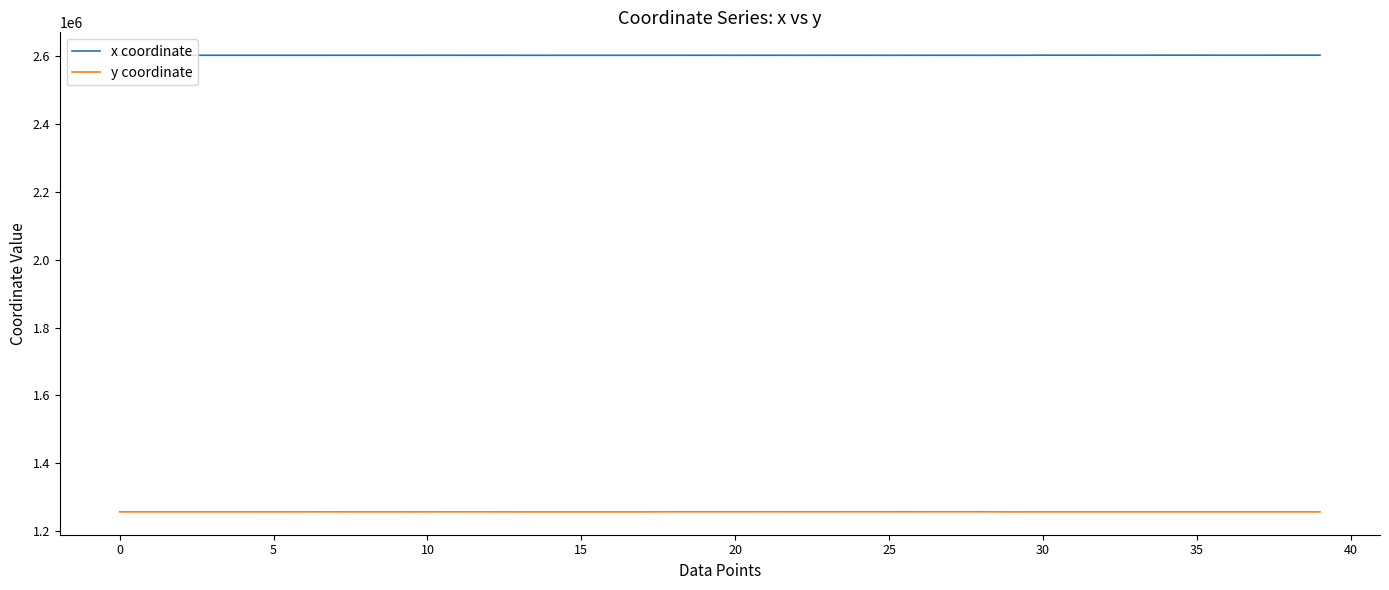

What is the maximum value shown in the chart?

2602201.8